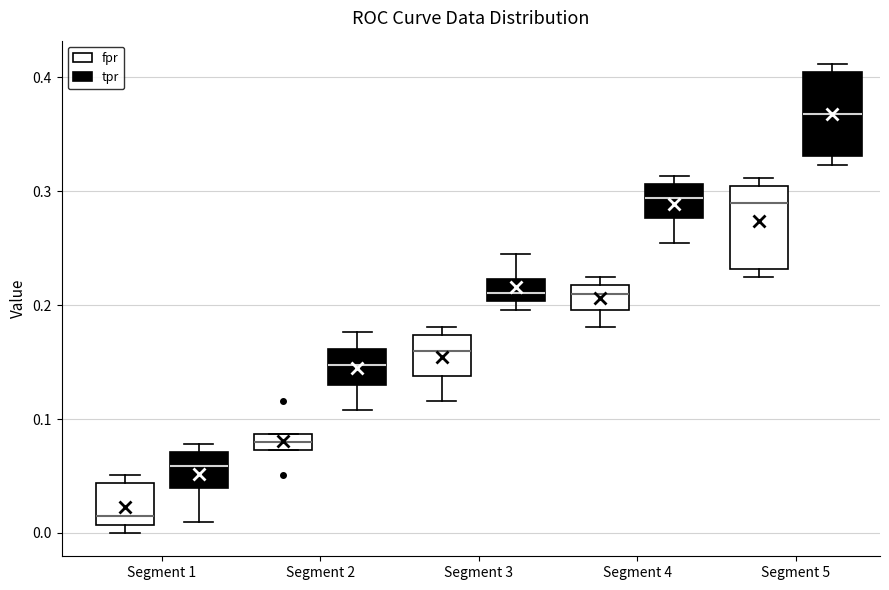

Which box has the lowest median line?

Segment 1 (fpr)